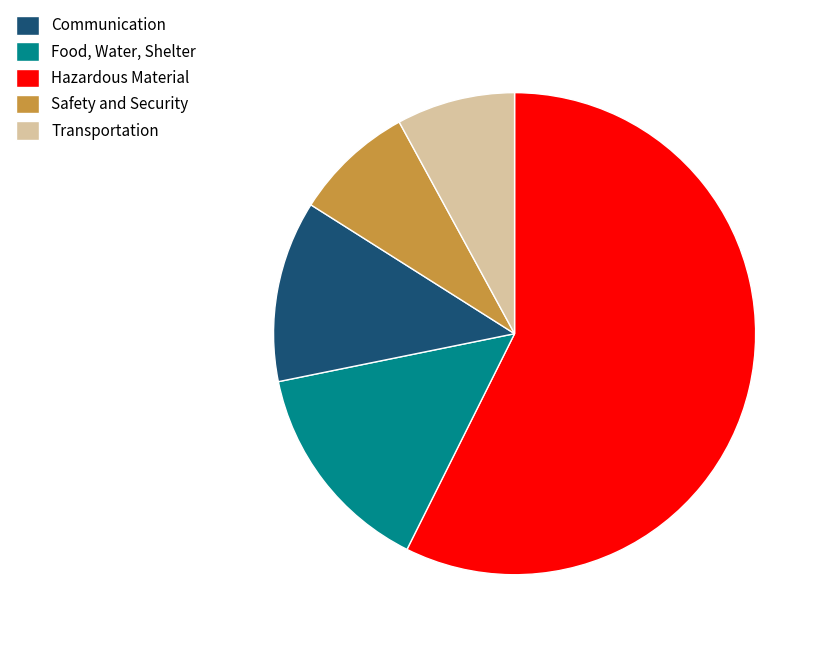

Is there any slice that represents more than half of the pie?

Yes